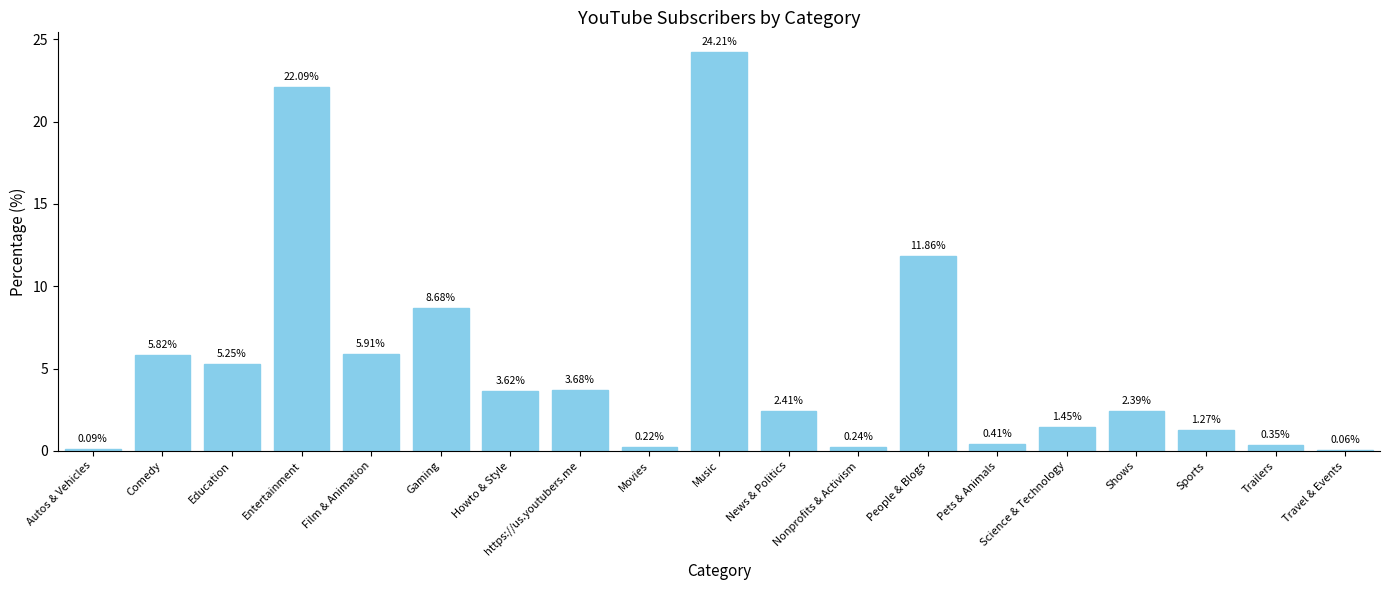

At which label does the data first exceed 2?

Comedy